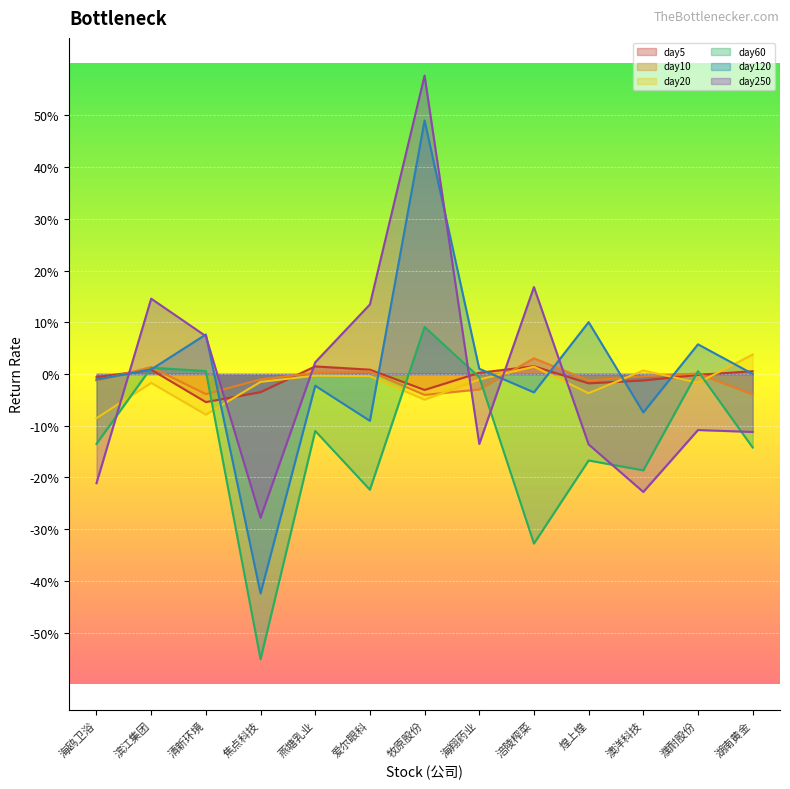

Count the number of categories in the chart.

13